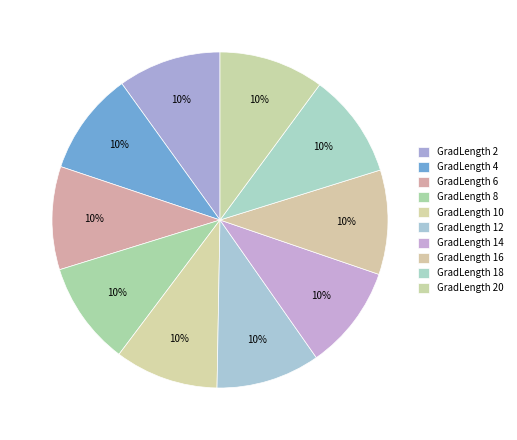

Count the number of slices in the pie.

10